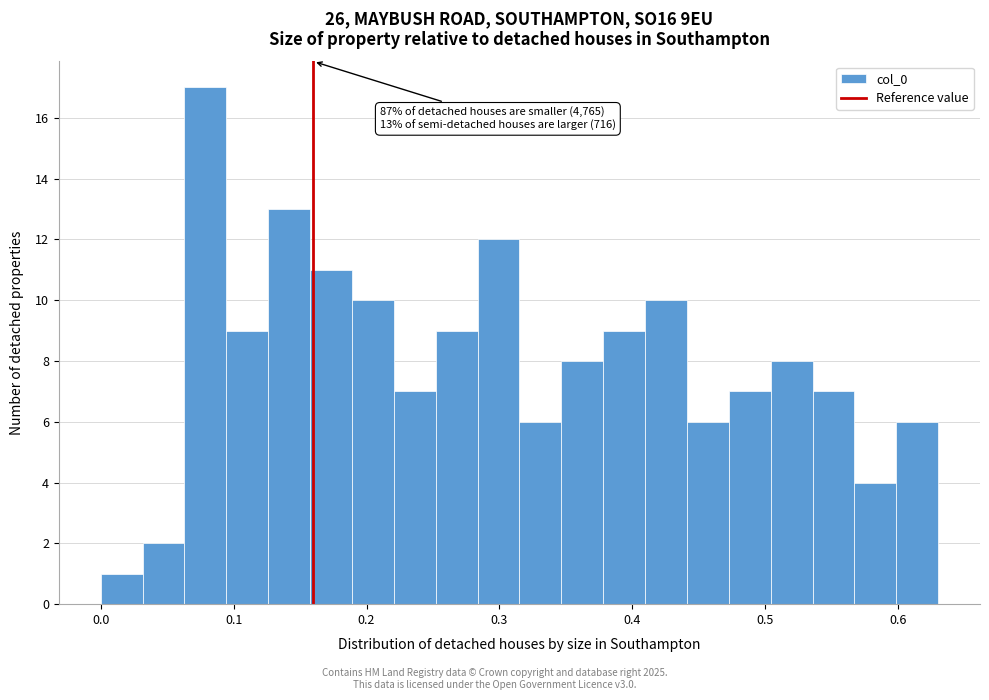

Read against the x-axis, roughly where is the centre of the tallest bar?

0.08